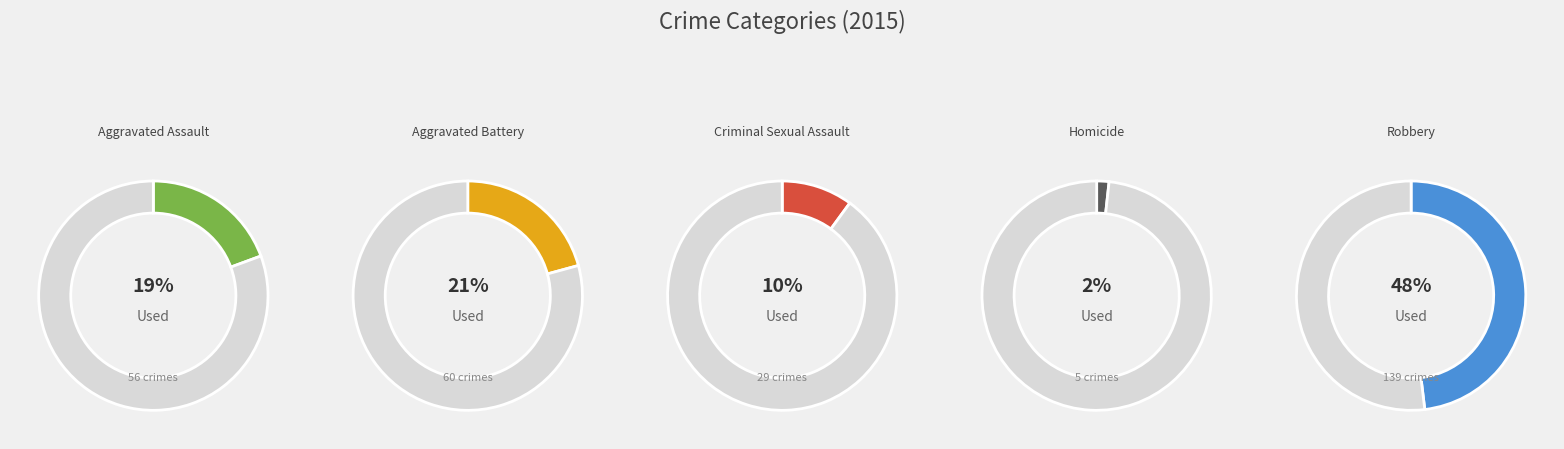

Is there any slice that represents more than half of the pie?

No